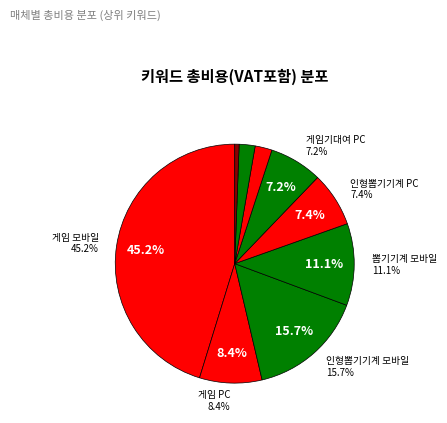

Count the number of slices in the pie.

9